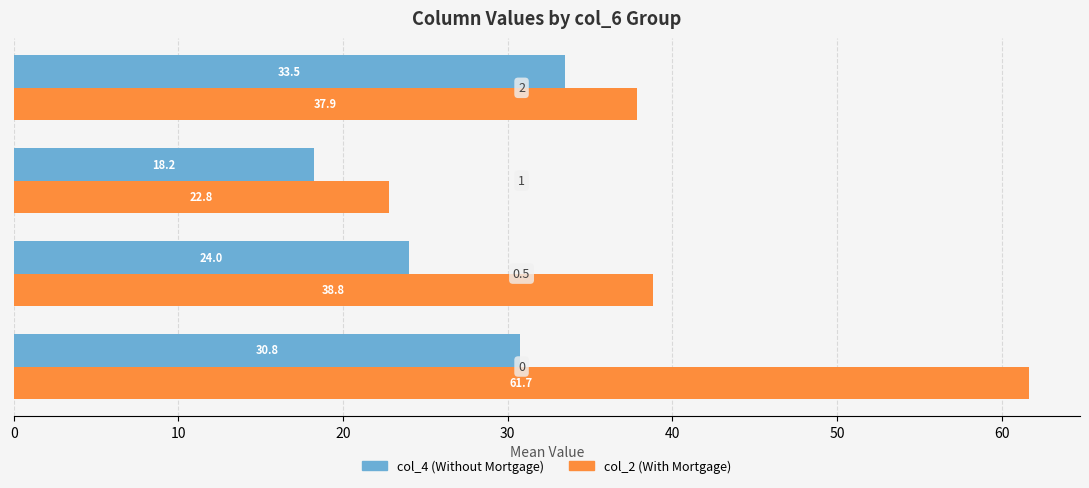

List the series in order of their overall mean, lowest first.

col_4 (Without Mortgage), col_2 (With Mortgage)